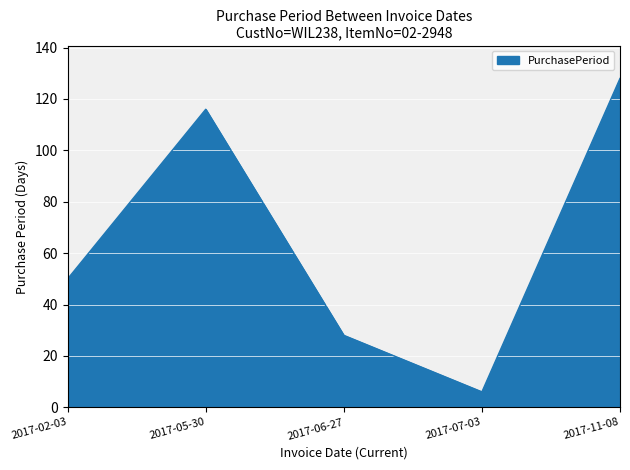

Reading left to right, what are all the values shown in this chart?

50	116	28	6	128